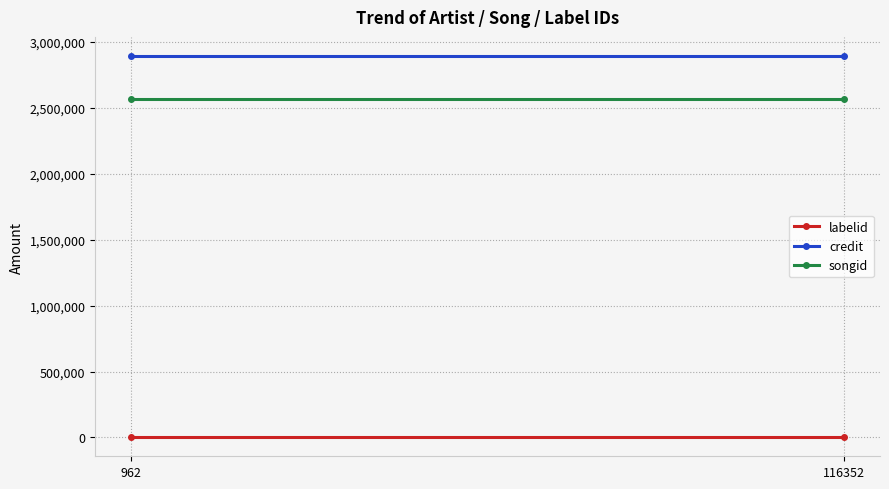

Between 962 and 116352, which series saw the biggest shift?

labelid